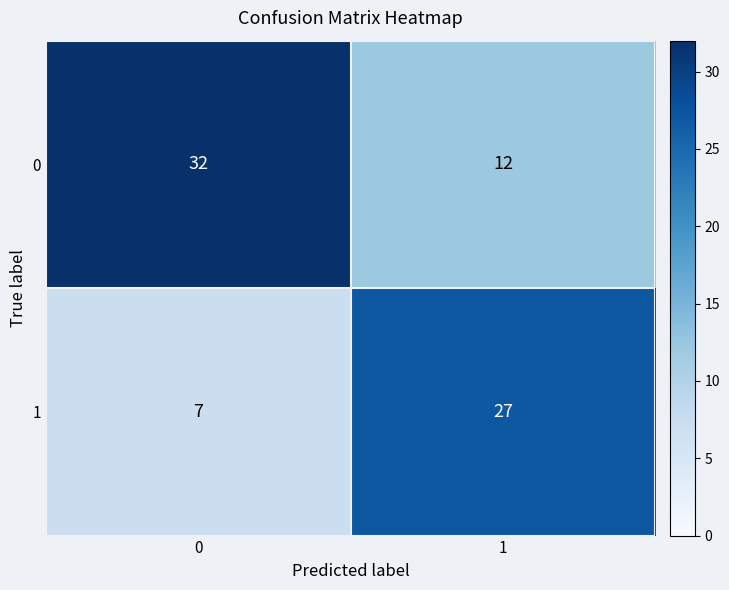

What is the difference between the highest and lowest values at 0?

25